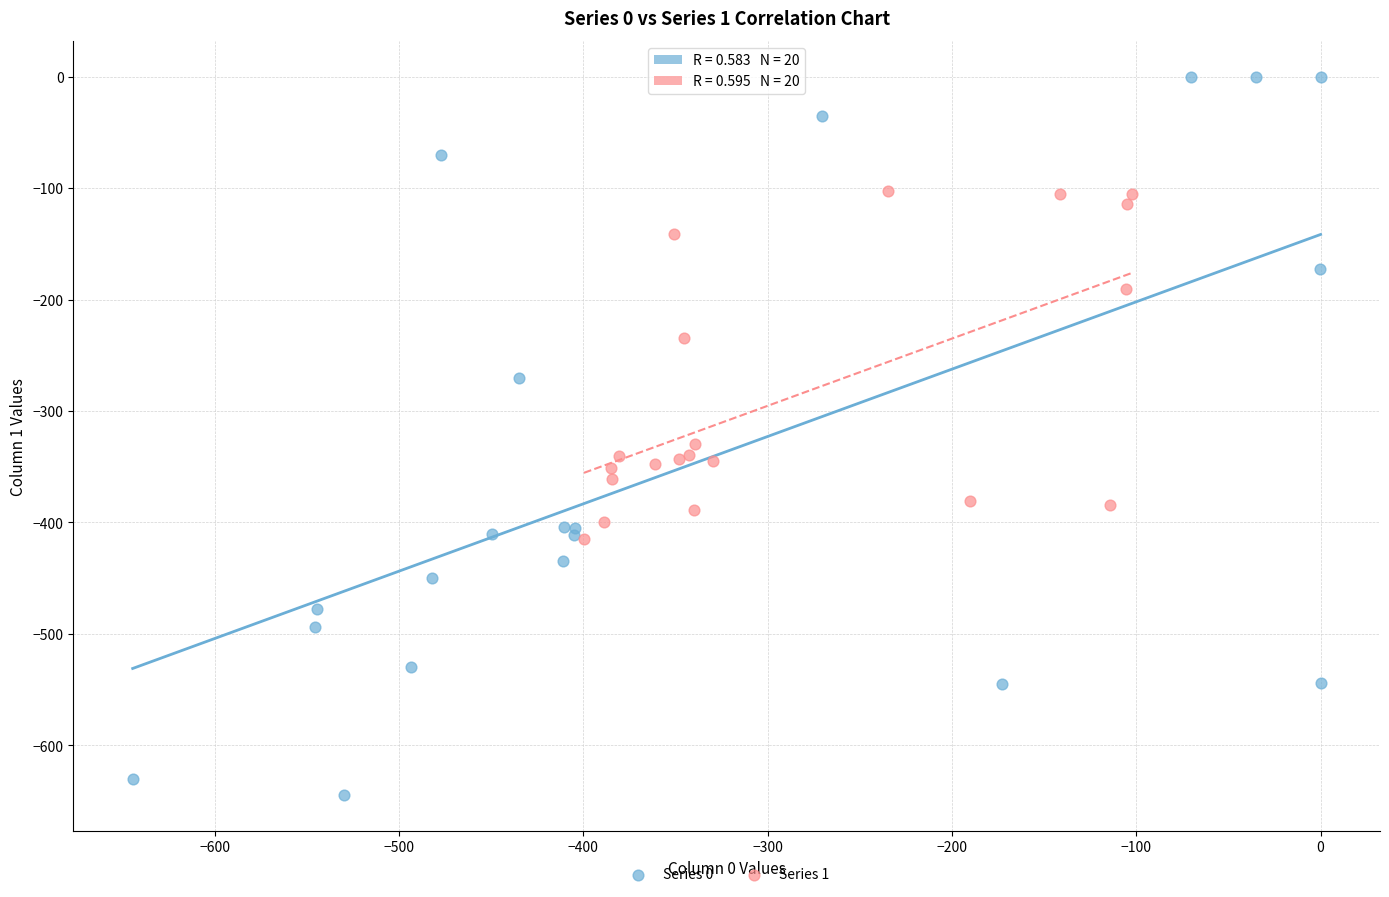

Which series has the largest Y range (max minus min)?

Series 0